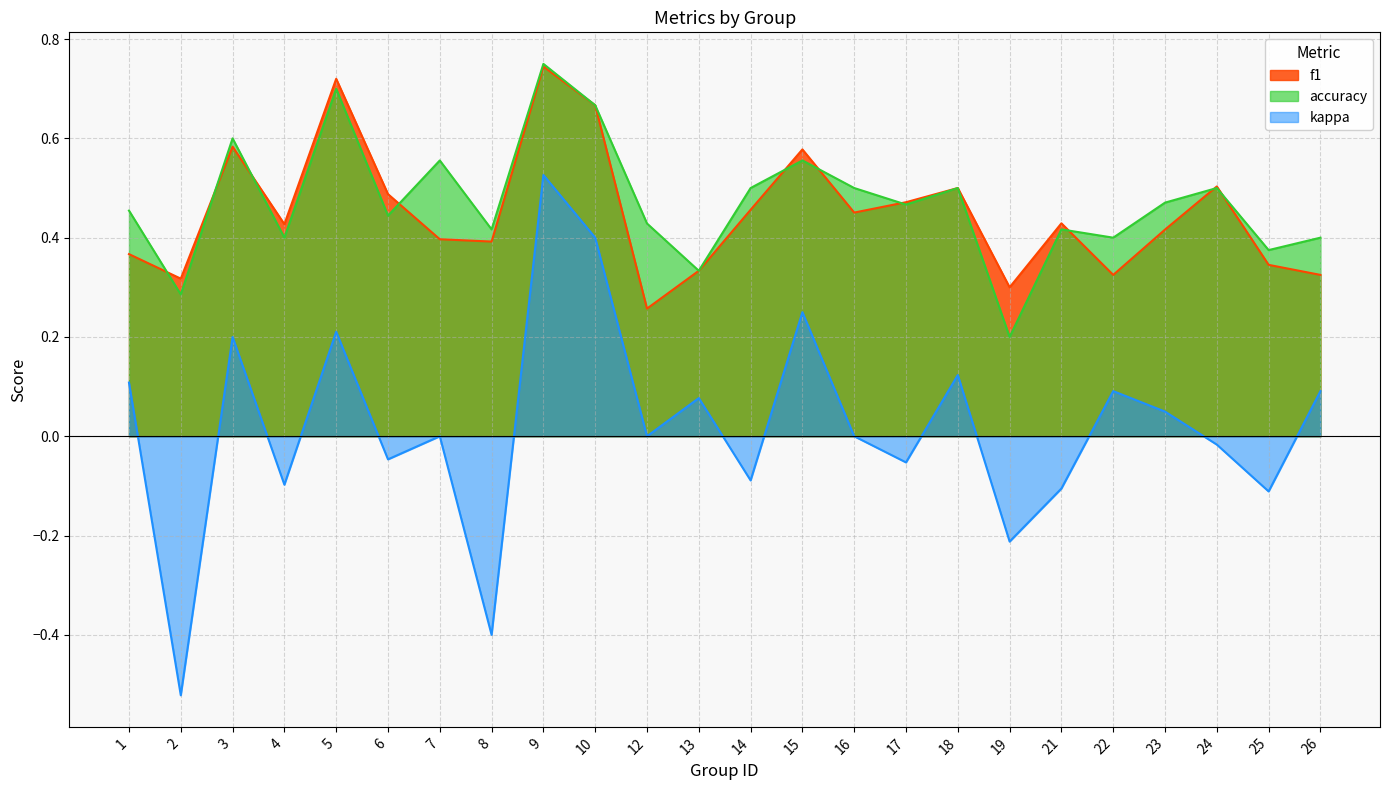

Rank the categories by kappa value from highest to lowest.

9, 10, 15, 5, 3, 18, 1, 22, 26, 13, 23, 7, 12, 16, 24, 6, 17, 14, 4, 21, 25, 19, 8, 2